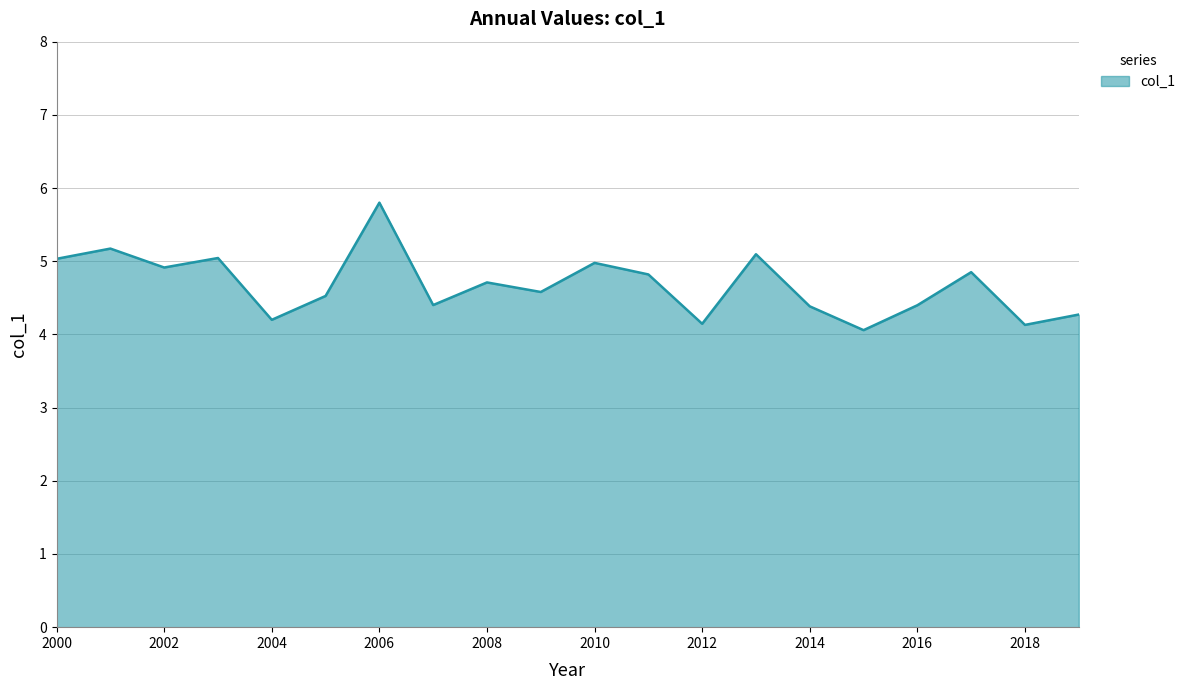

What is the difference between the maximum and minimum values?

1.7